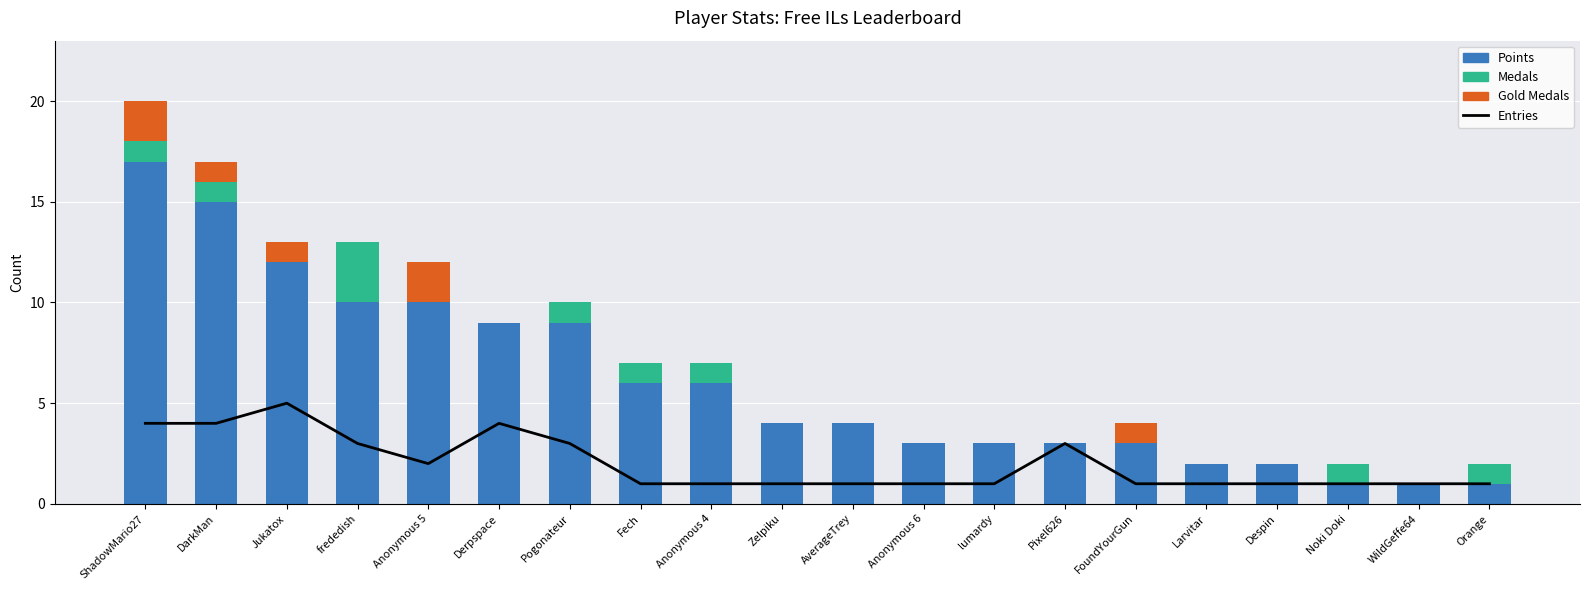

Between ShadowMario27 and Jukatox, which series saw the biggest shift?

Points